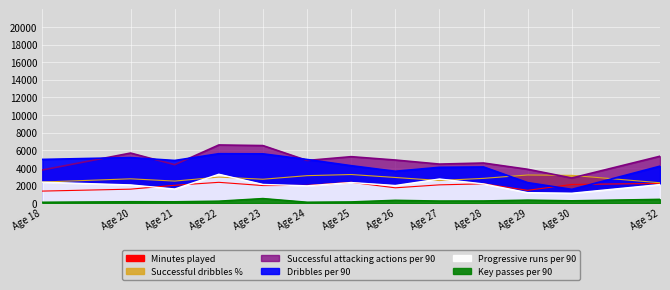

Is the value of Dribbles per 90 at Age 26 greater than the value of Progressive runs per 90 at Age 27?

Yes